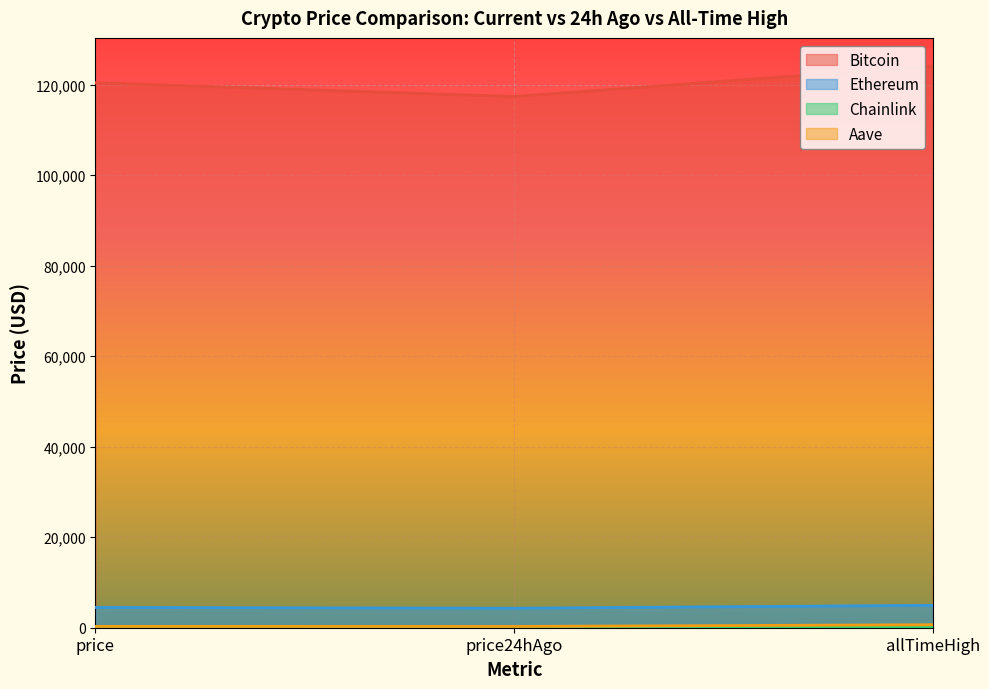

What is the label of the 1st point from the right?

allTimeHigh